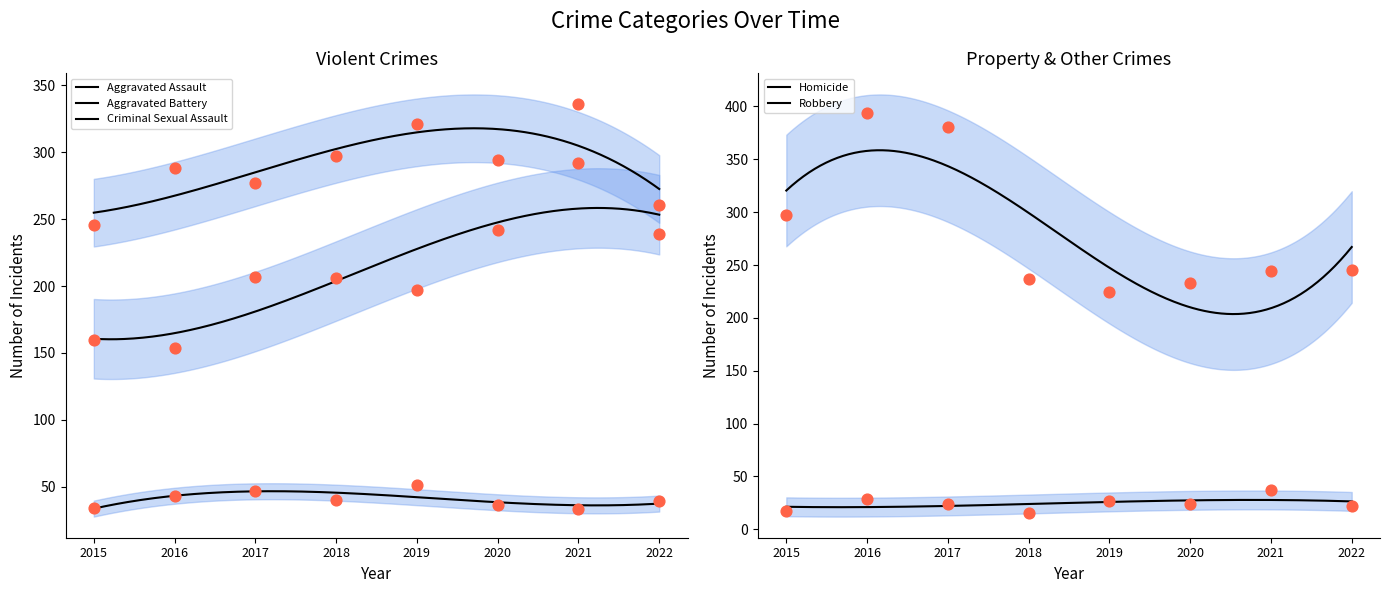

What are all the series names shown in the legend?

Aggravated Assault, Aggravated Battery, Criminal Sexual Assault, Homicide, Robbery